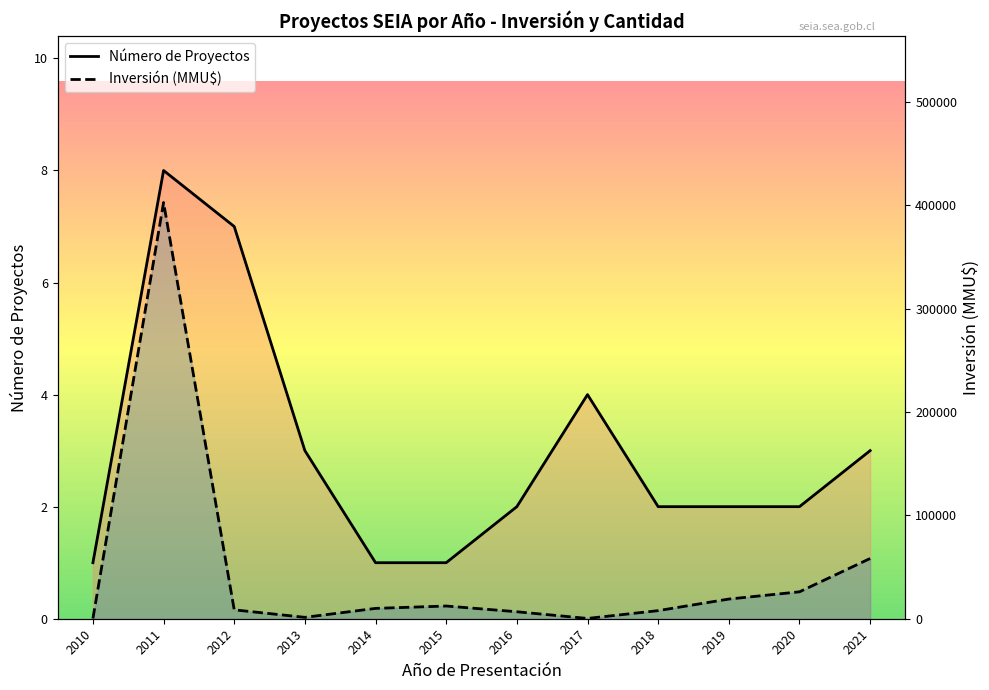

At how many categories does at least one series exceed 160321?

1